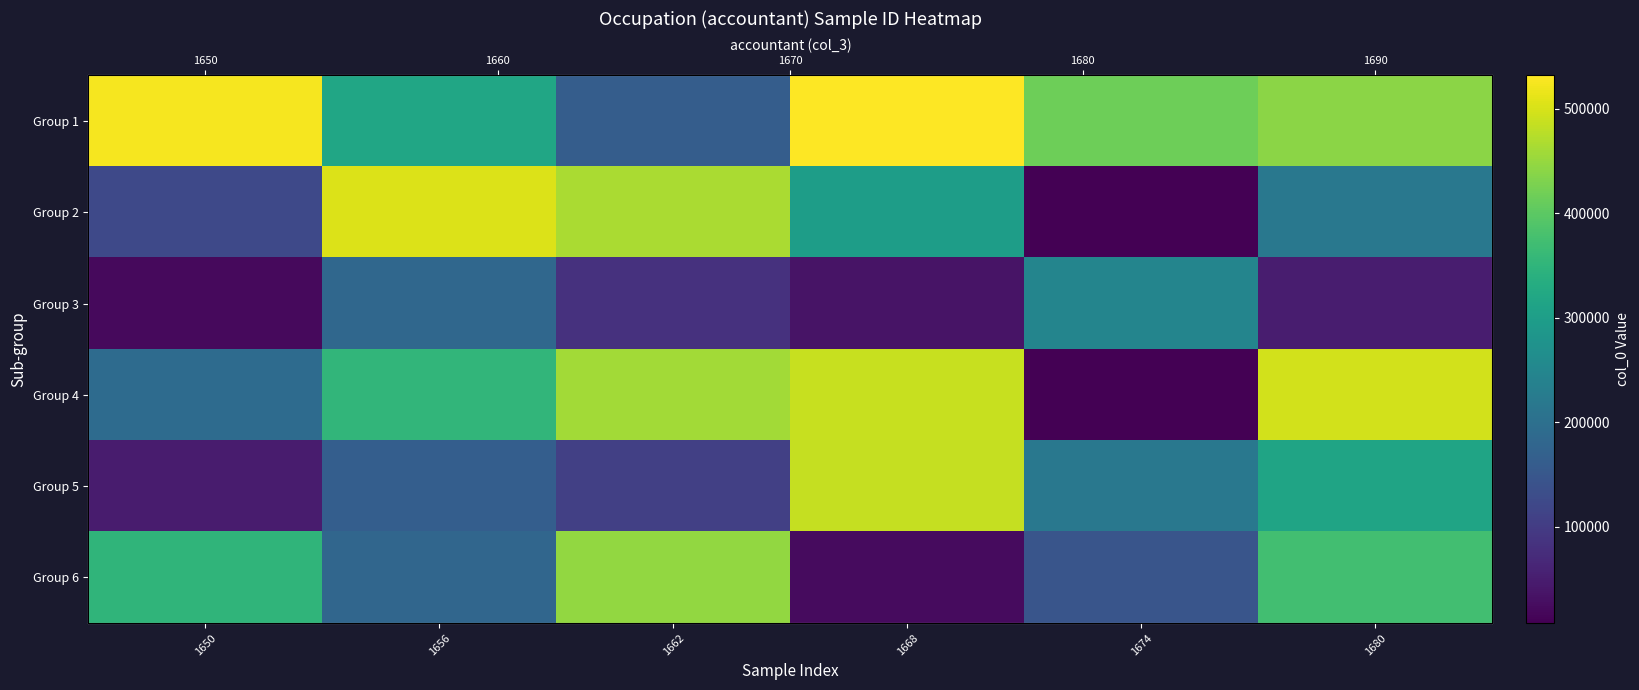

Which category has the lowest value in the Group 6 series?

1668